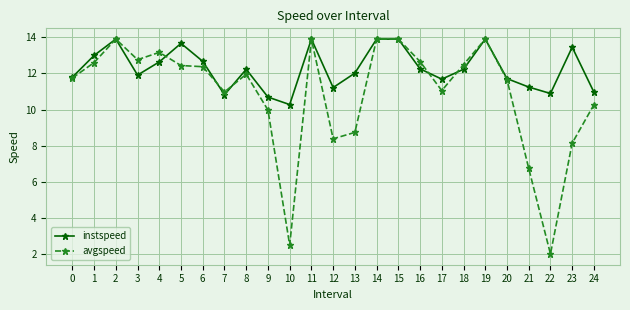

True or false: avgspeed has a value of 6.5 at 1.

False